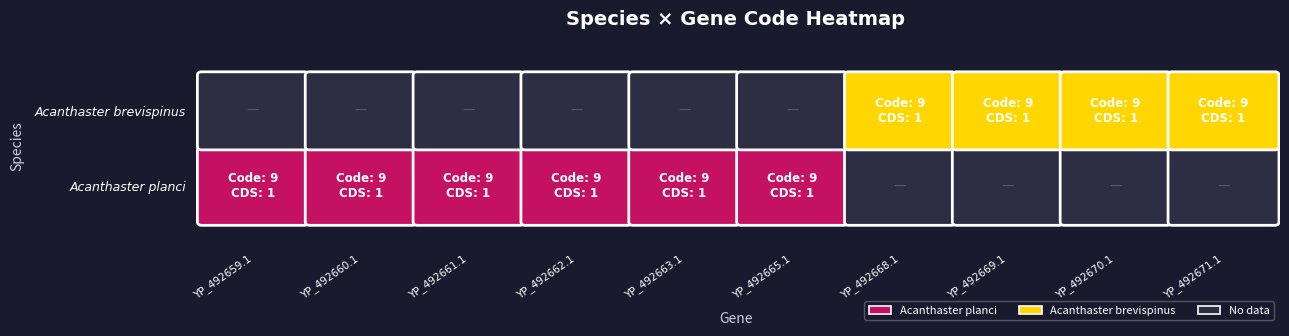

Is it true that Acanthaster brevispinus equals 16 at 9?

False